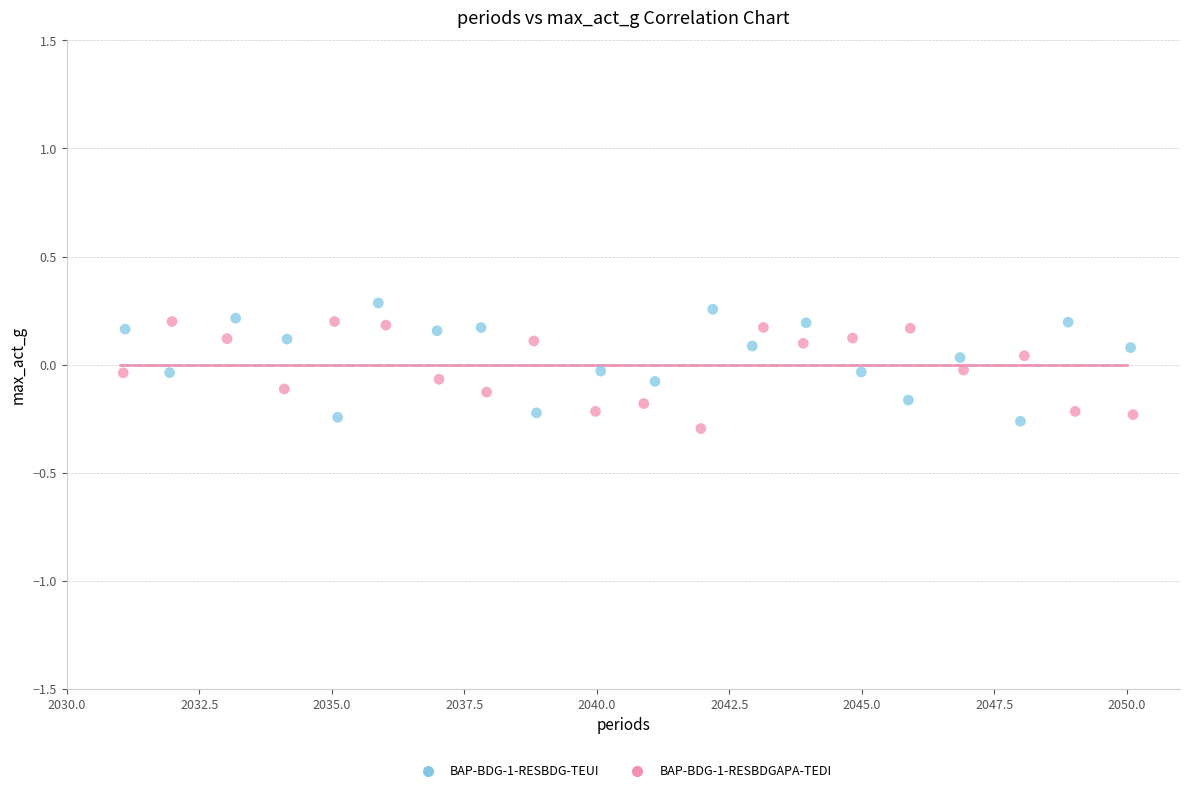

What are all the series names shown in the legend?

BAP-BDG-1-RESBDG-TEUI, BAP-BDG-1-RESBDGAPA-TEDI